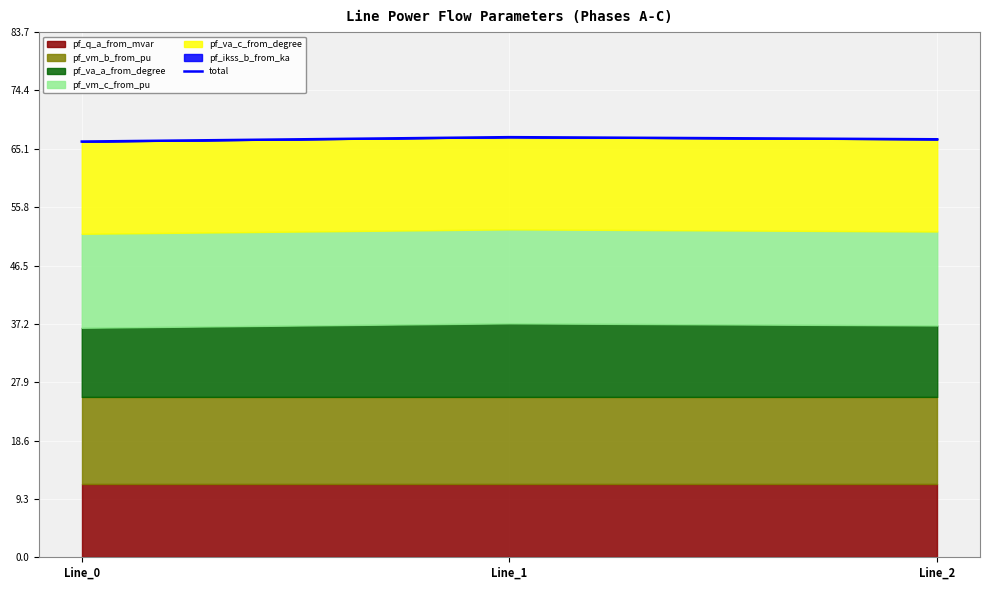

What is the difference between the values at Line_1 and Line_0?

0.7